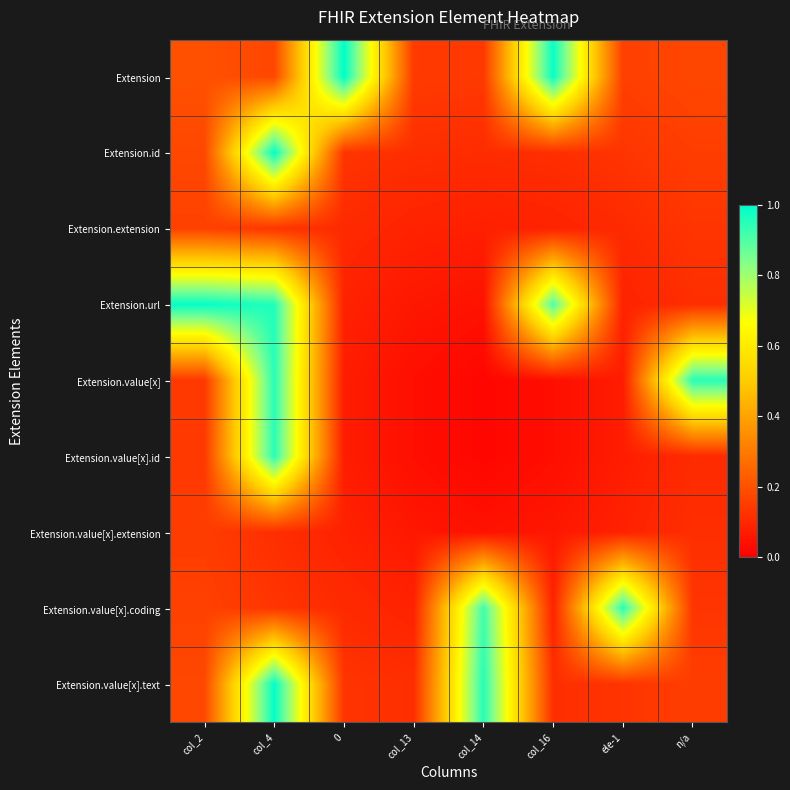

Between ele-1 and n/a, which is larger?

n/a